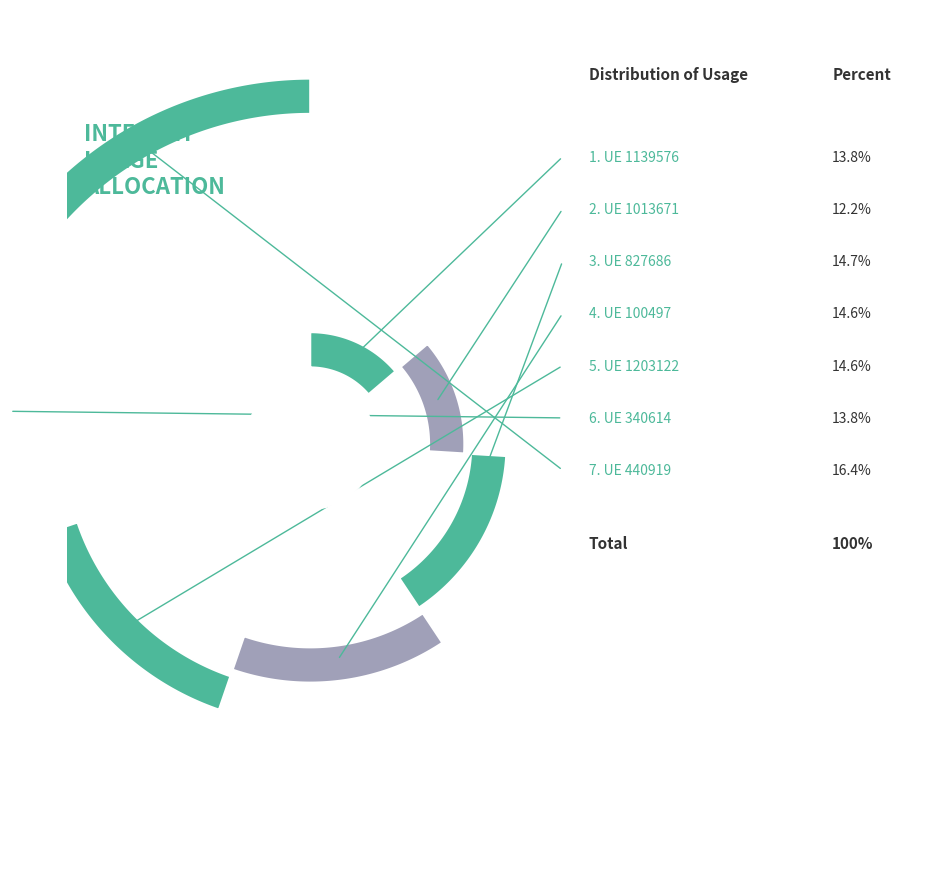

Is there a majority slice in this chart?

No